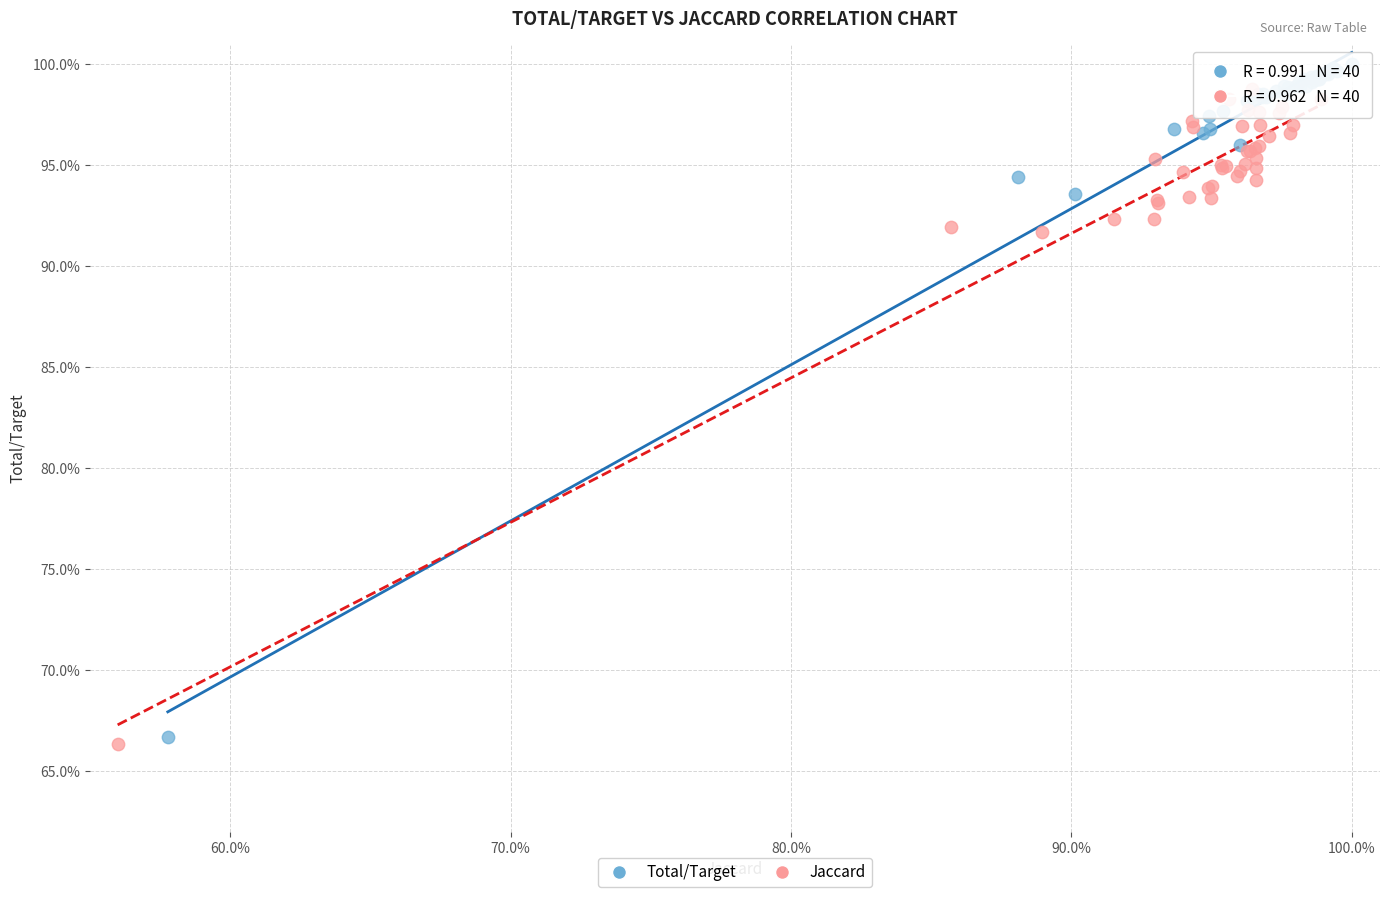

What are all the series names shown in the legend?

Total/Target, Jaccard